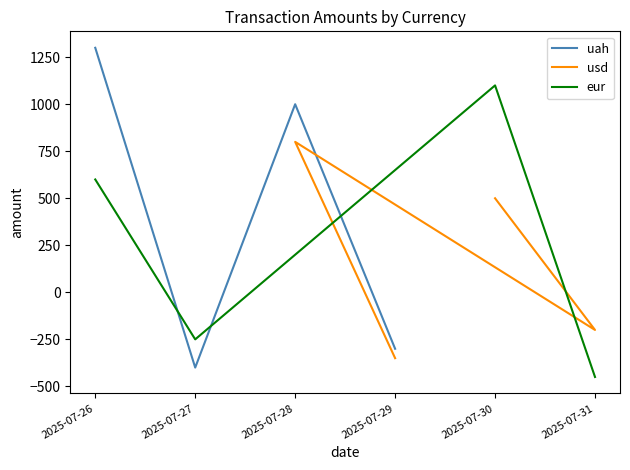

How many interior local peaks does the uah series have?

1